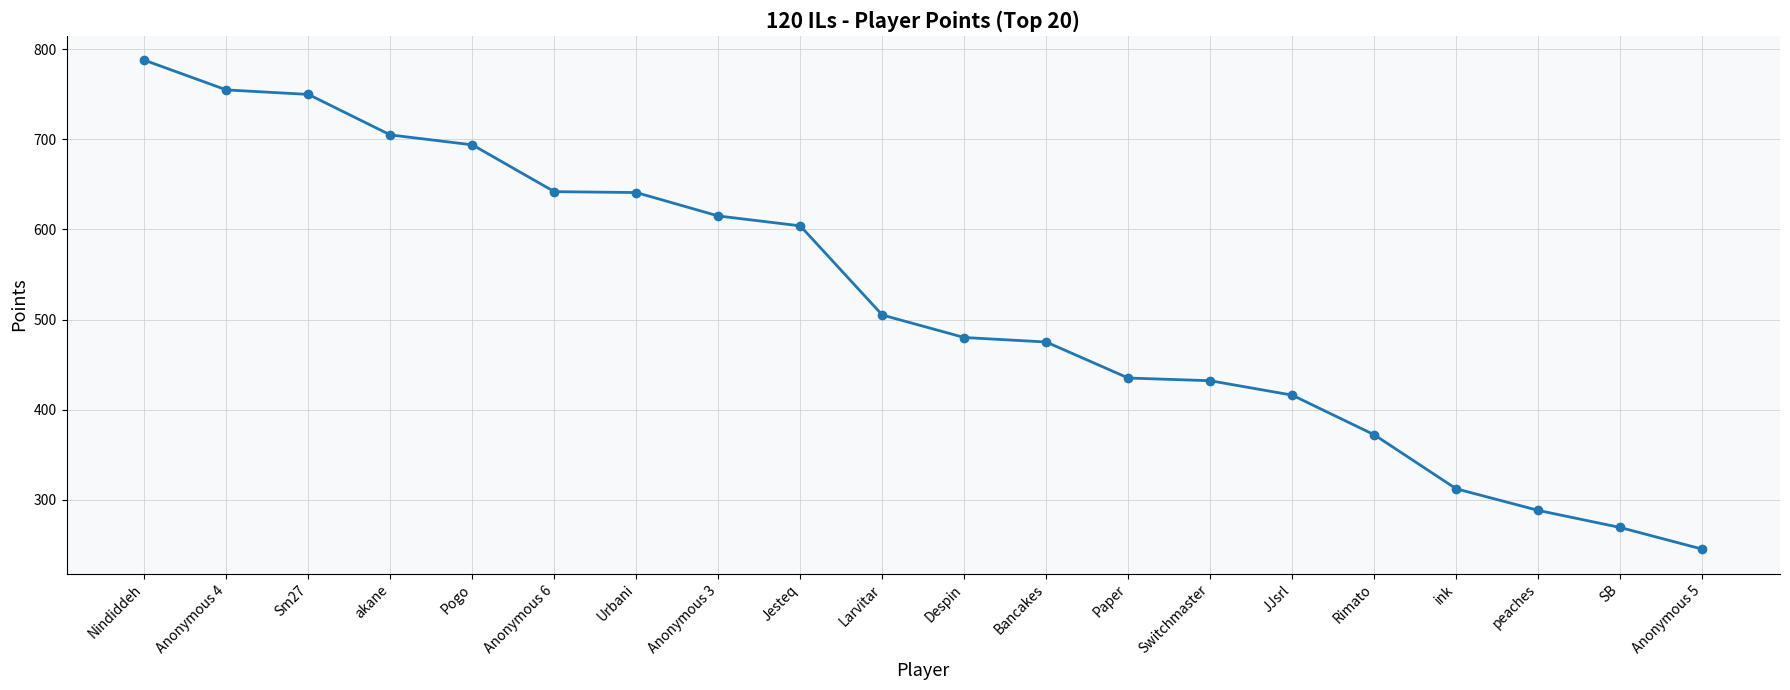

Is it true that the value at Anonymous 5 is 100?

False